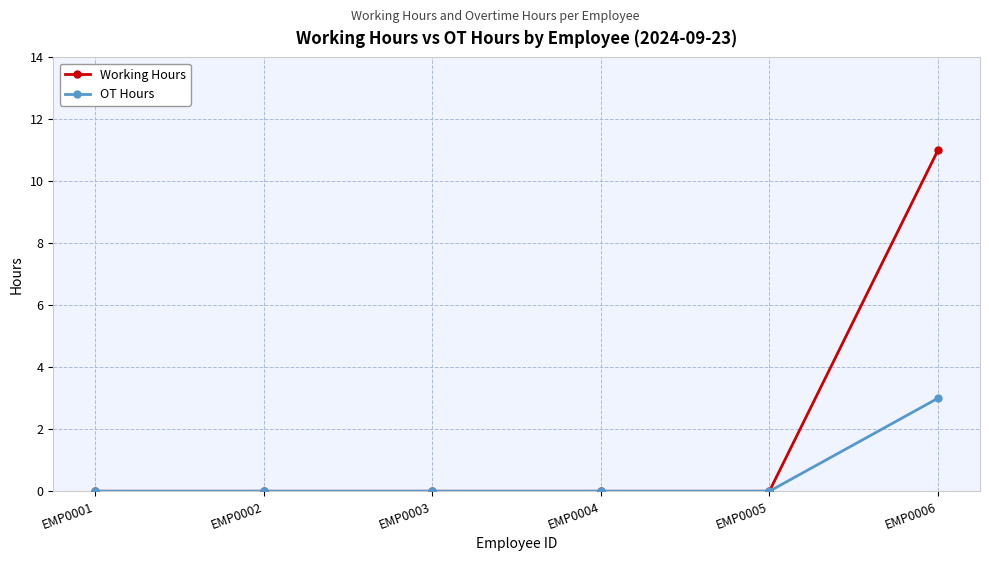

Reading left to right, transcribe all the data shown in this chart.

Working Hours: EMP0001=0	EMP0002=0	EMP0003=0	EMP0004=0	EMP0005=0	EMP0006=11
OT Hours: EMP0001=0	EMP0002=0	EMP0003=0	EMP0004=0	EMP0005=0	EMP0006=3